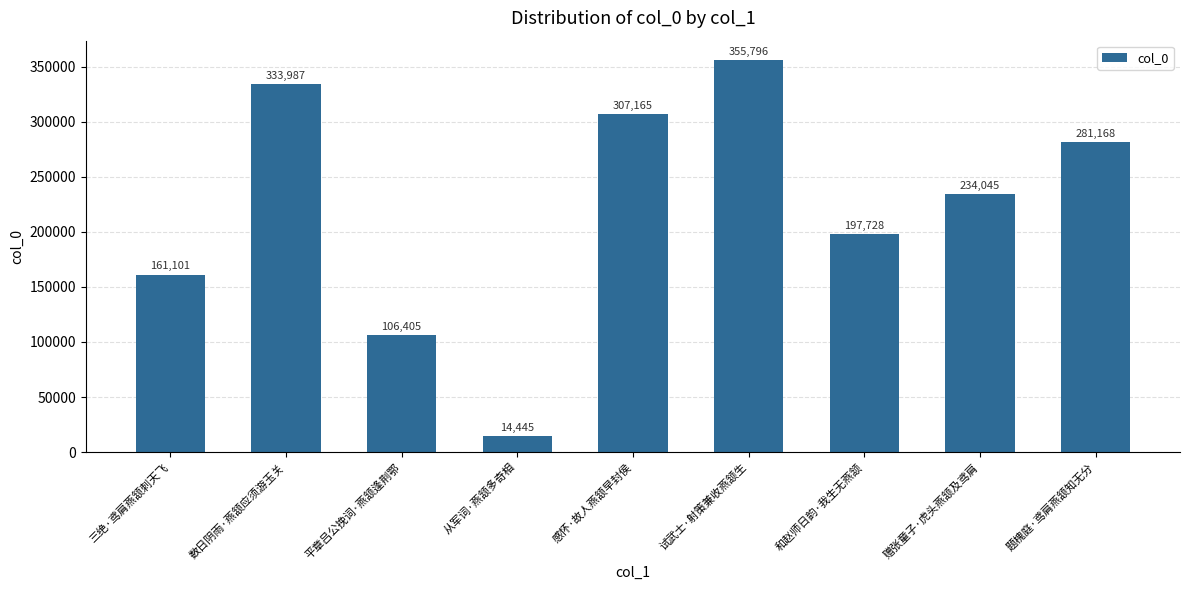

Is it true that the value at 试武士·射策兼收燕颔生 is 355796?

True